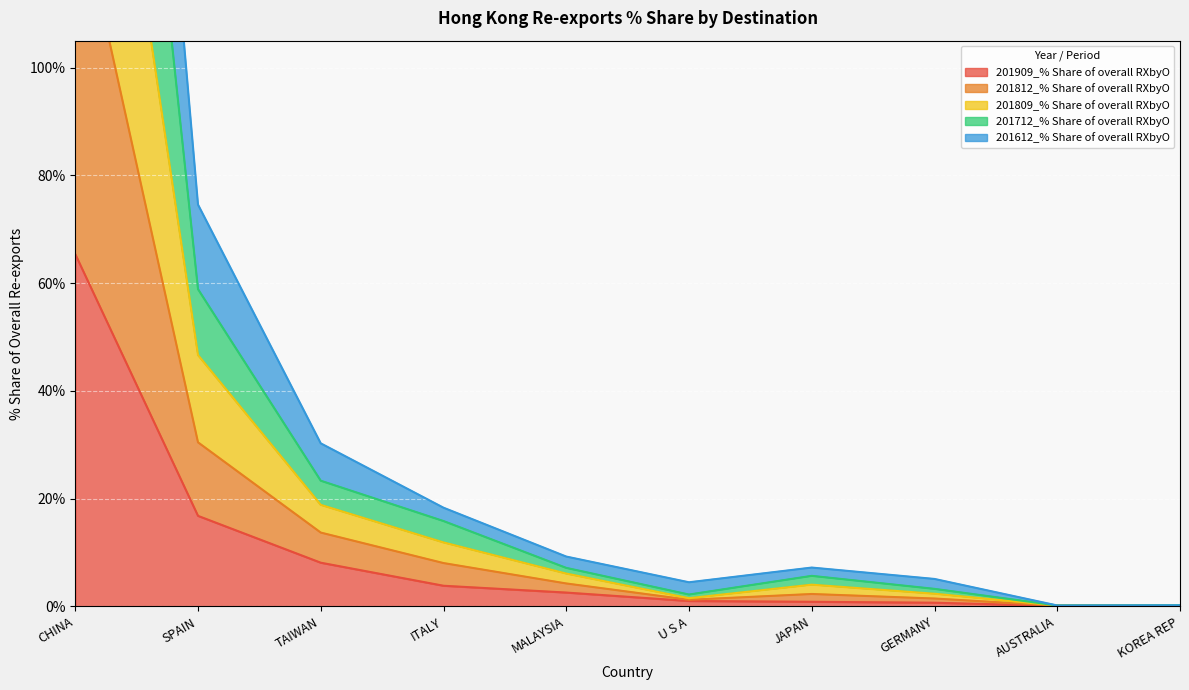

What is the maximum value shown in the chart?

337.1